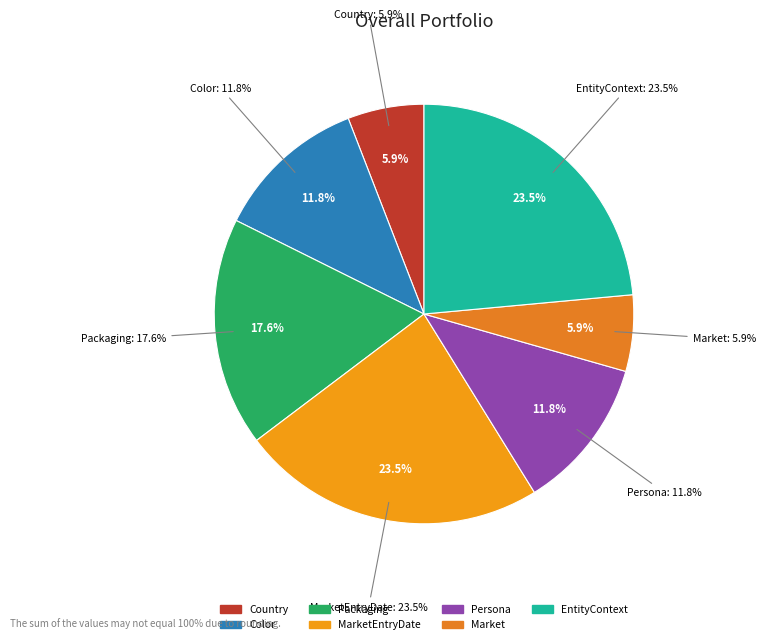

Is it true that Market is 1% of the pie?

False